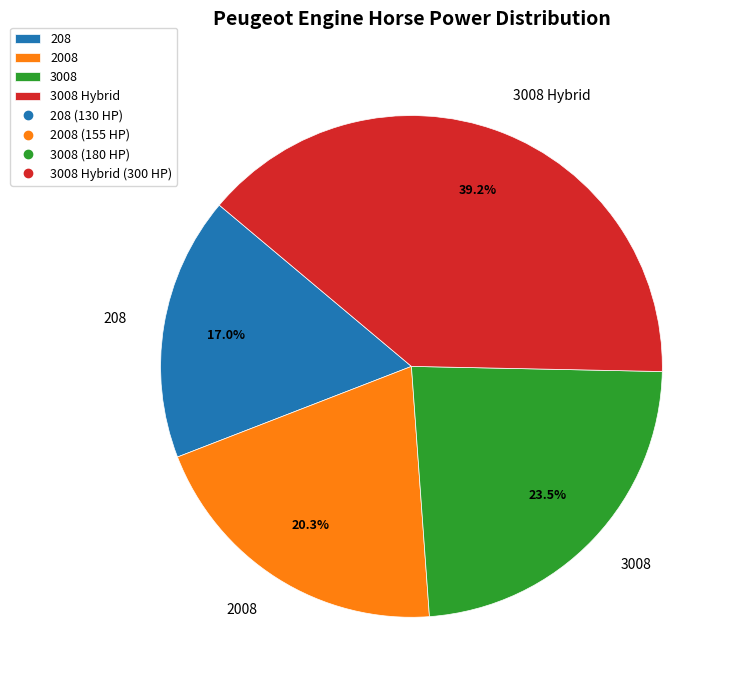

What is the ratio of the value at 2008 to the value at 208?

1.2